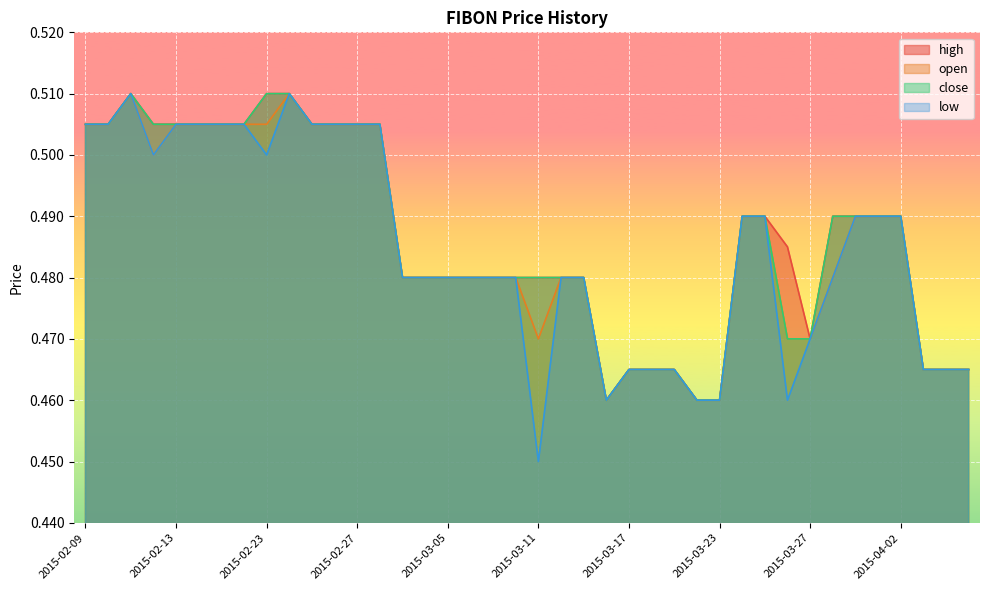

Which series has the widest spread of values?

low